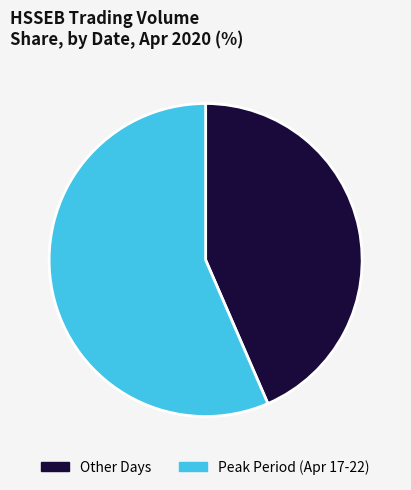

Does Peak Period (Apr 17-22) account for over 50% of the chart?

Yes